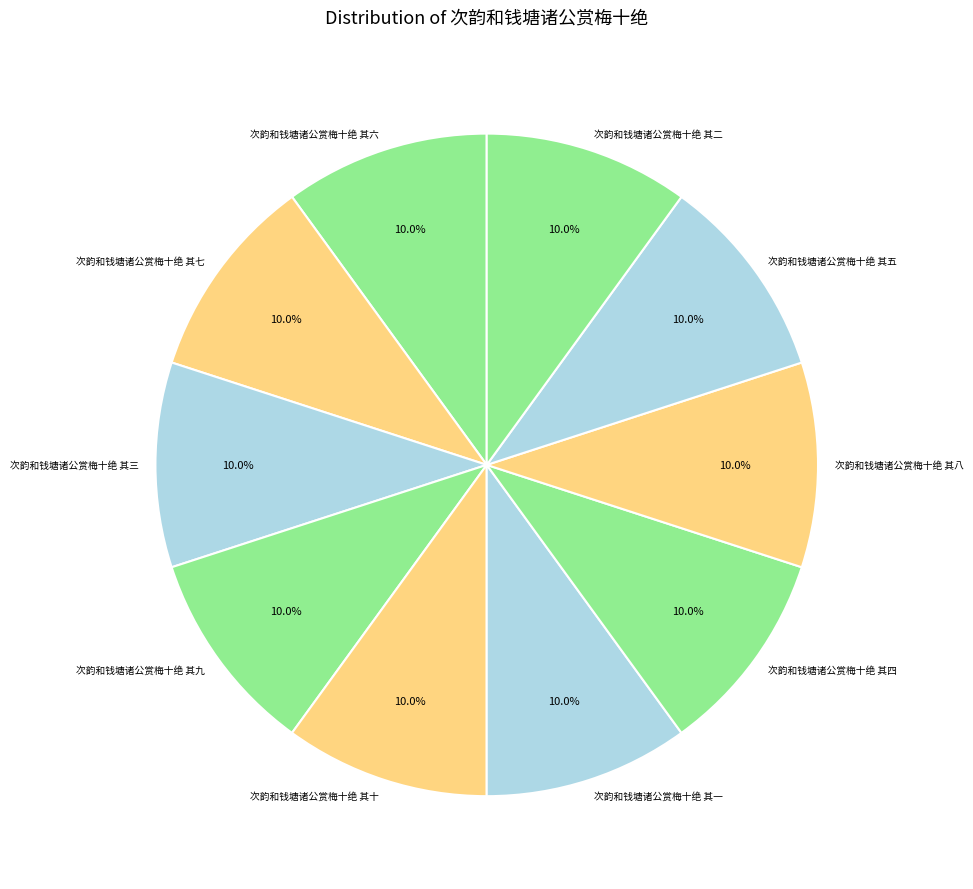

To the nearest percent, what is the average slice percentage?

10%